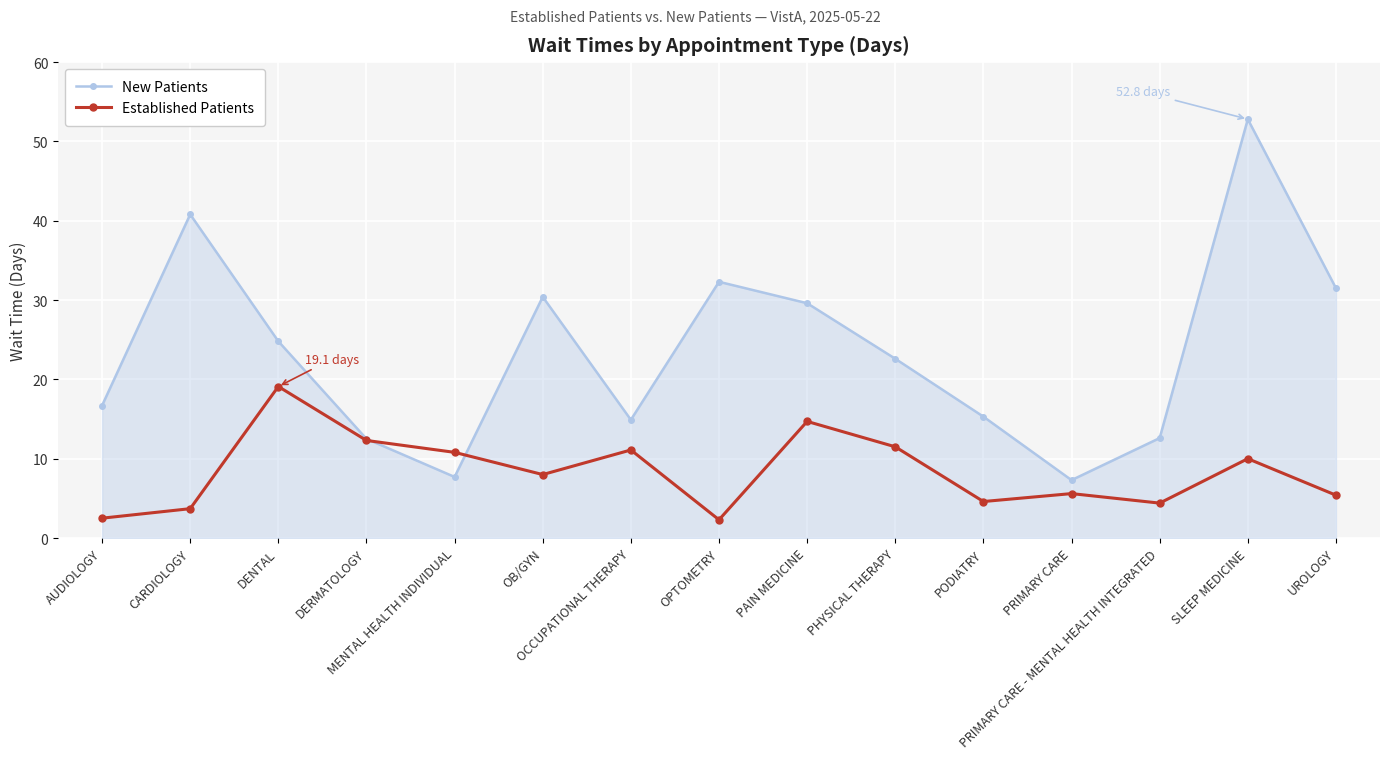

What is the label of the 15th point from the right?

AUDIOLOGY